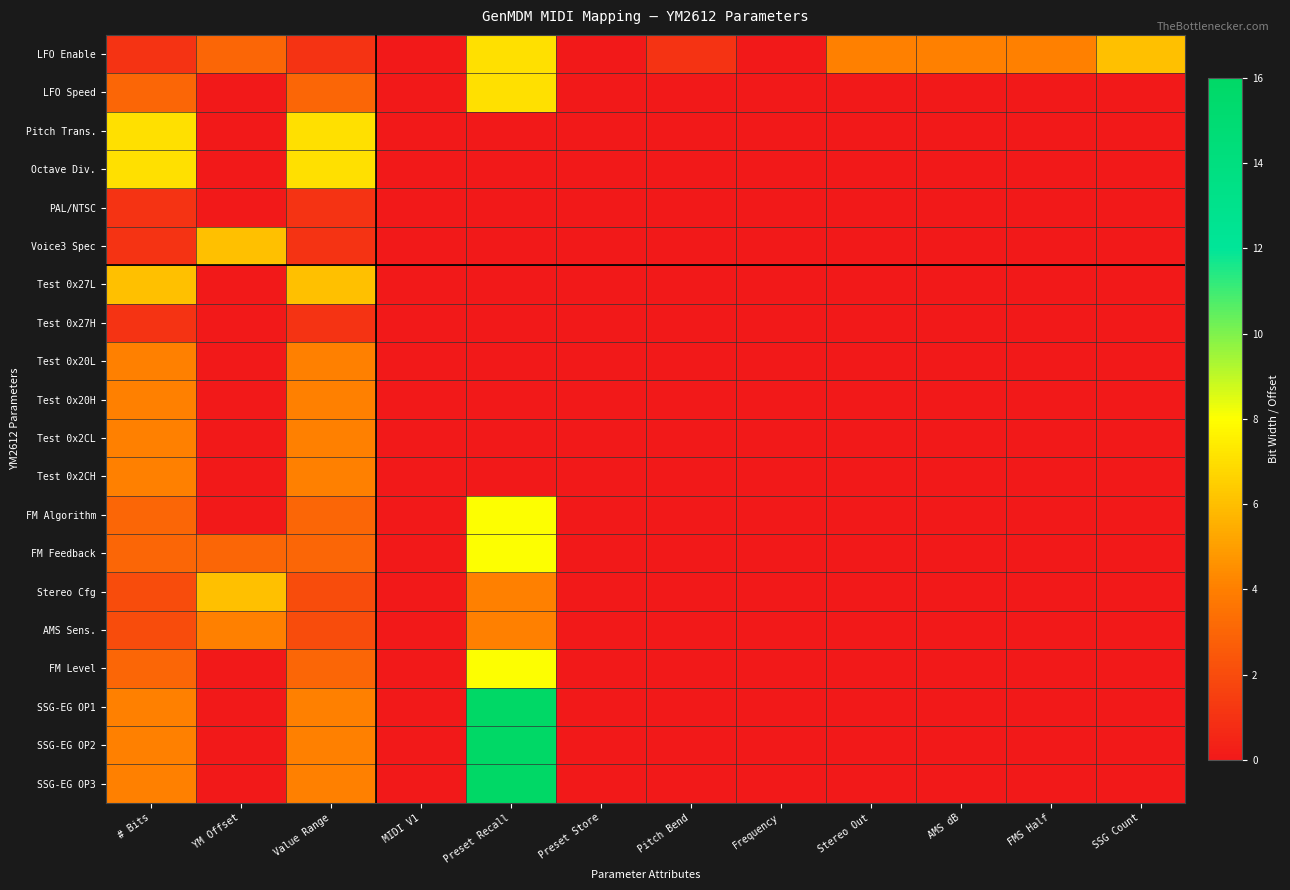

Between Value Range and AMS dB, which series saw the biggest shift?

Pitch Trans.